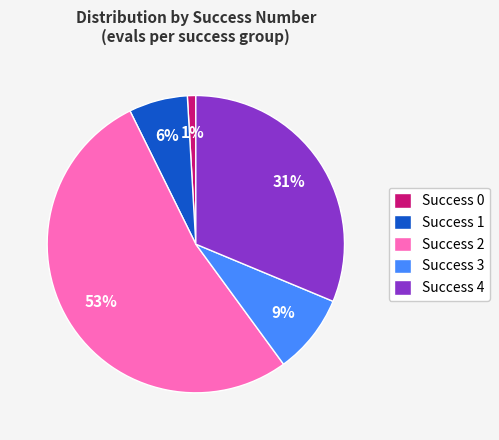

Is it true that Success 3 is 9% of the pie?

True